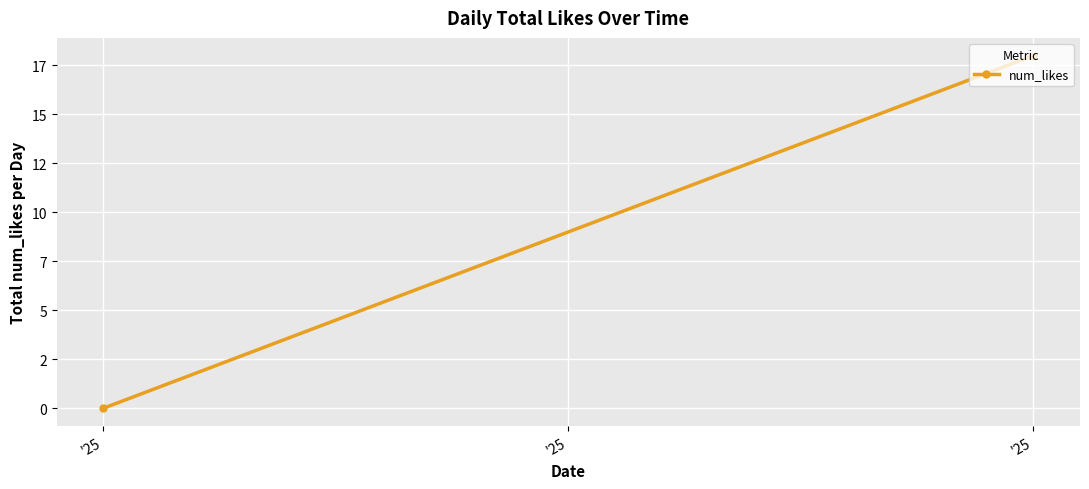

What is the sum of the values at '25 and '25?

18